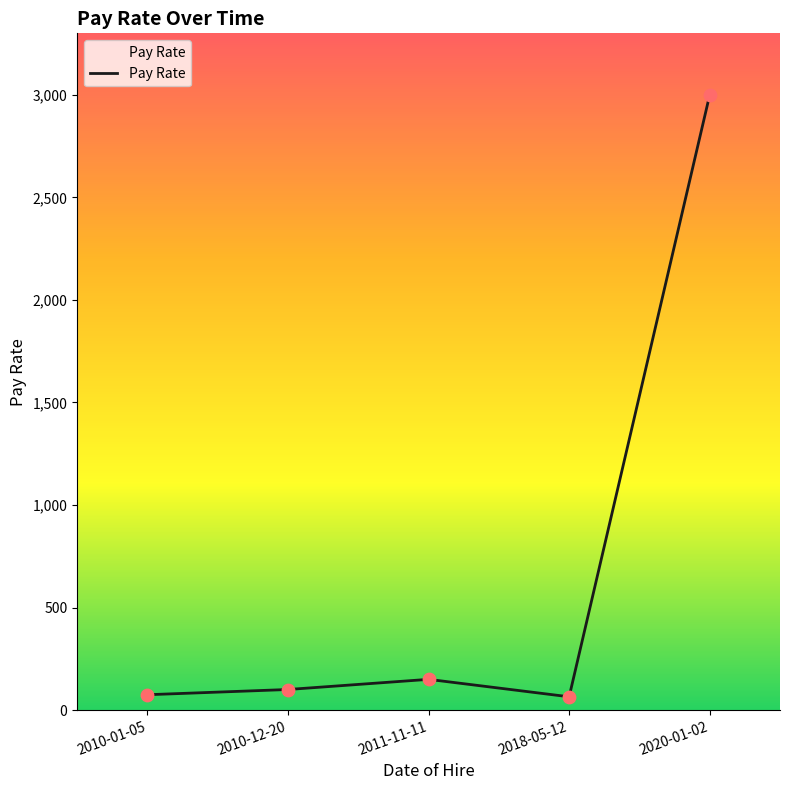

Which has a higher value, 2020-01-02 or 2010-12-20?

2020-01-02